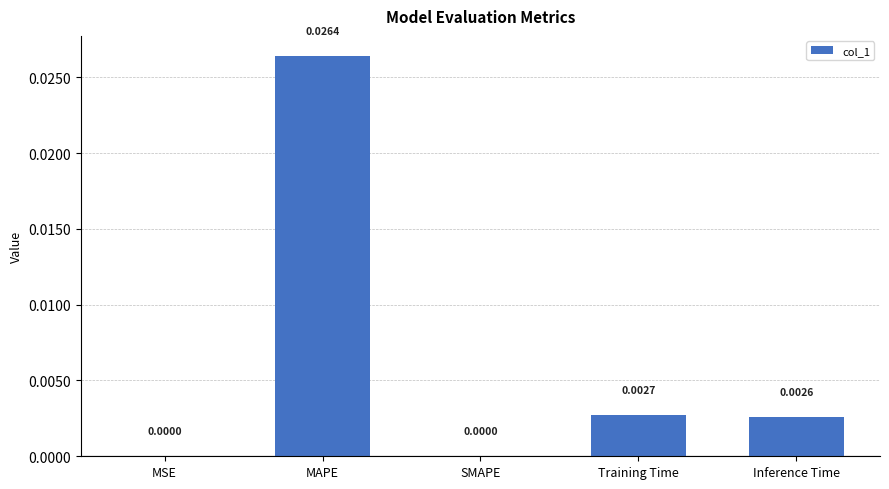

Which label corresponds to the largest value in the chart?

MAPE